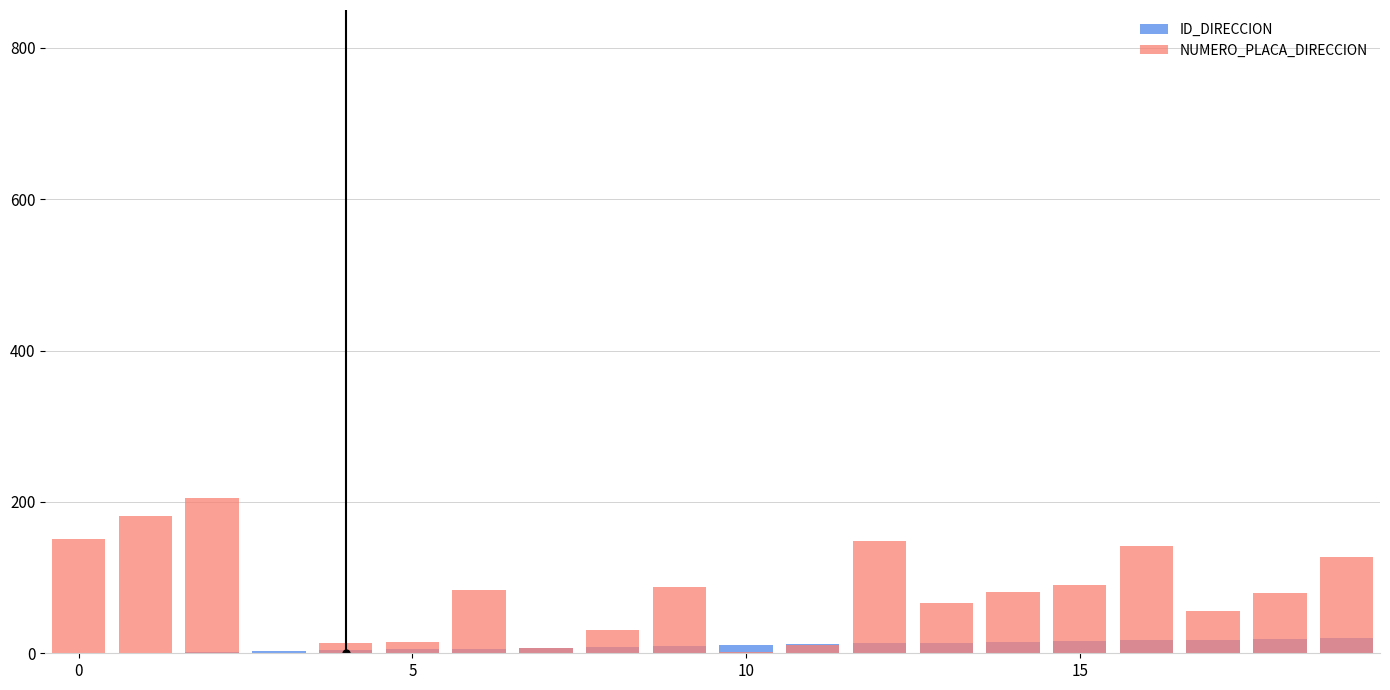

Which series has the largest range (max minus min)?

NUMERO_PLACA_DIRECCION